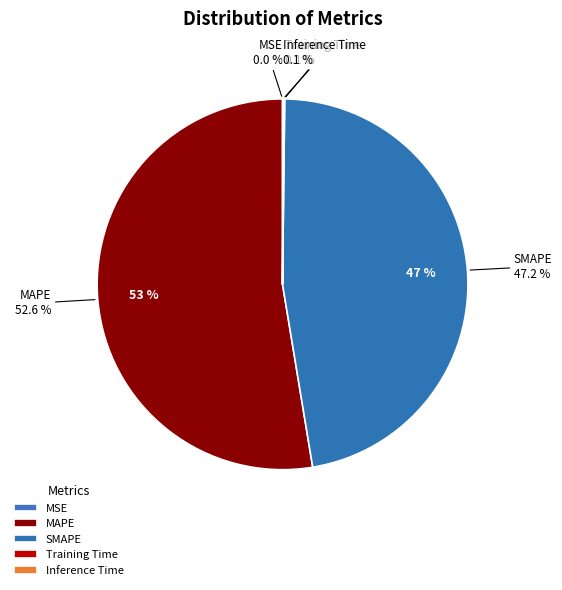

True or false: Training Time accounts for 0% of the total.

True